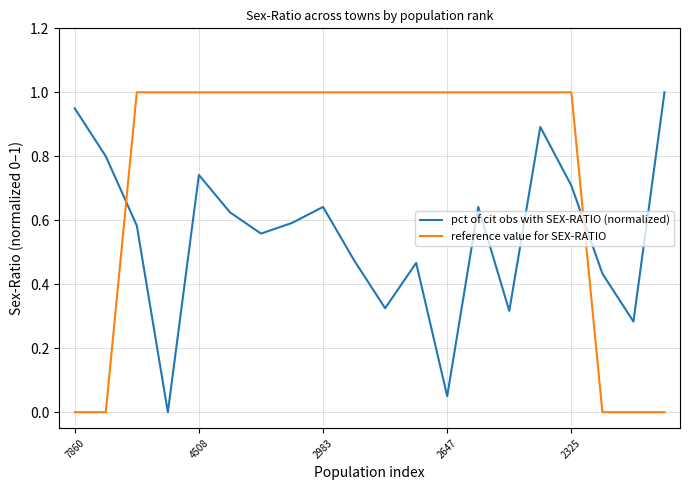

How many categories are shown in the chart?

20